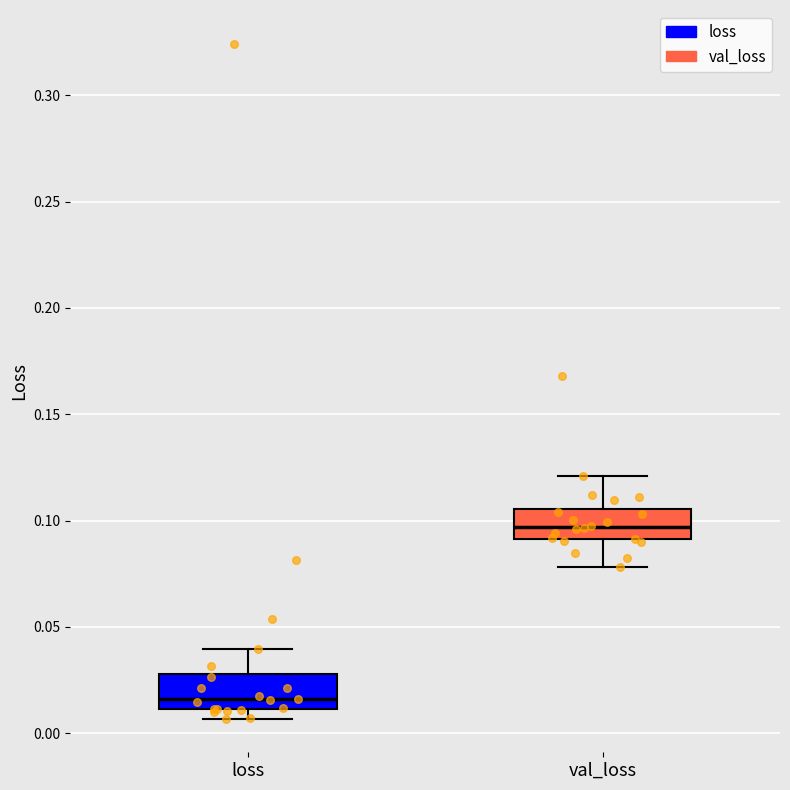

Reading left to right, transcribe this box plot: for each box, give where its median line is, the range the box spans, and where its two whiskers end, as read against the y-axis. The values are not printed on the chart, so give them approximately, as read against the axis.

loss: median 0.015, box 0.010 to 0.030, whiskers 0.005 to 0.040
val_loss: median 0.095, box 0.090 to 0.105, whiskers 0.080 to 0.120